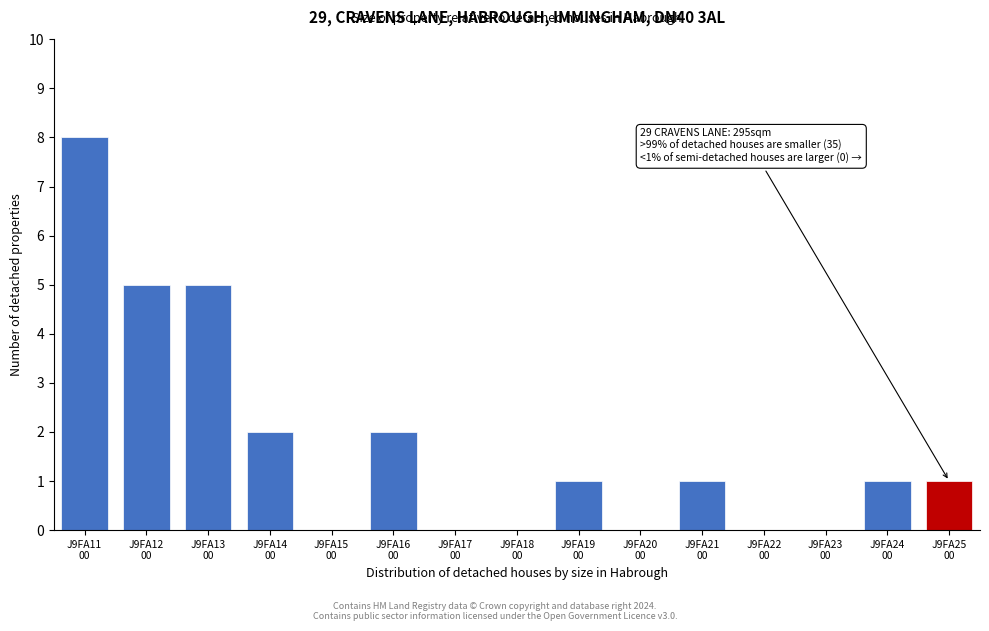

What is the greatest value displayed?

8